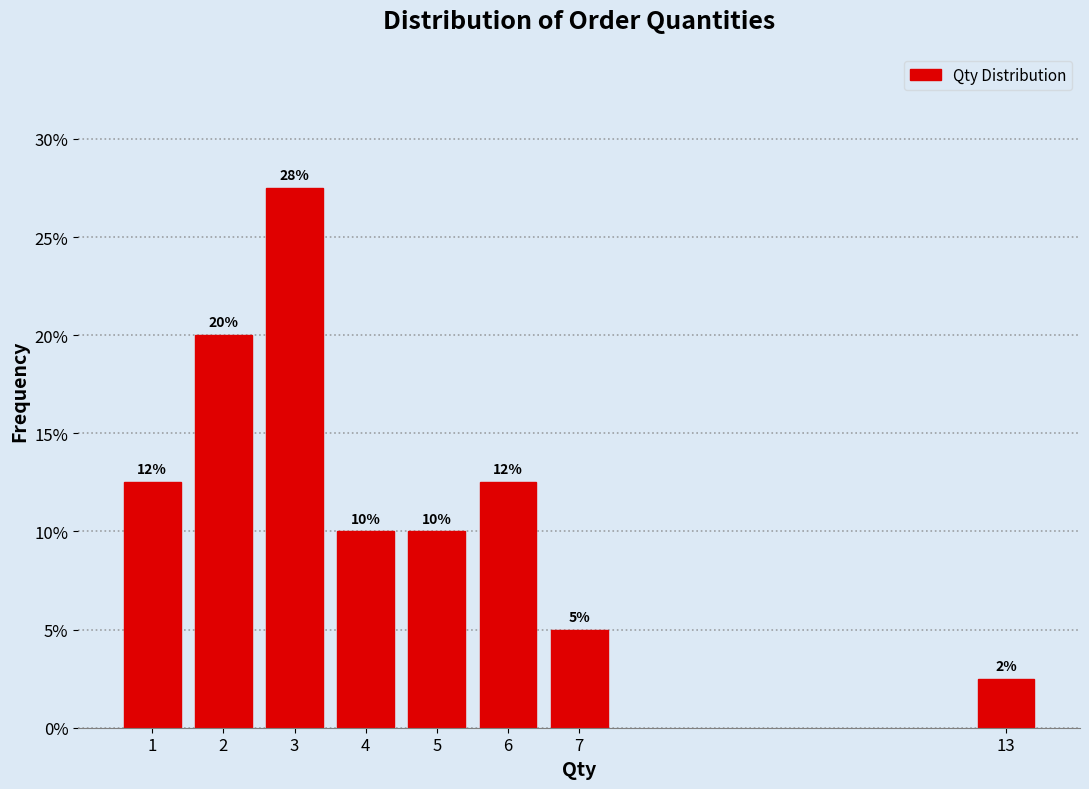

What is the value of the 3rd bar from the left?

27.5